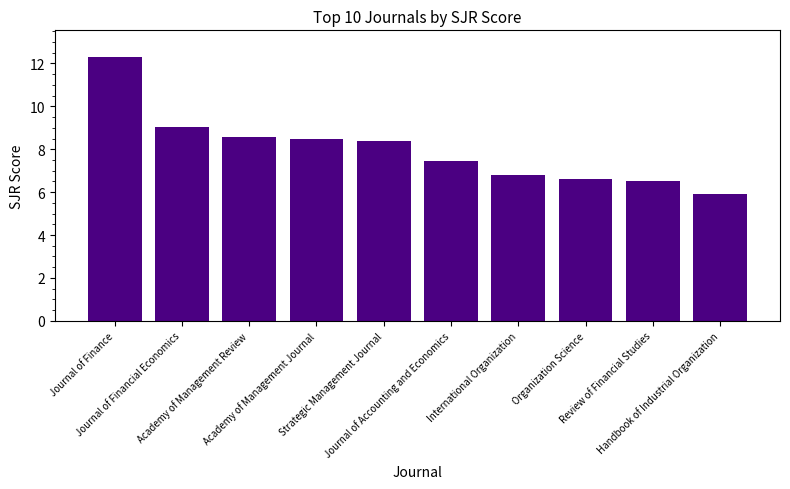

The value at Handbook of Industrial Organization is 8.2. True or false?

False